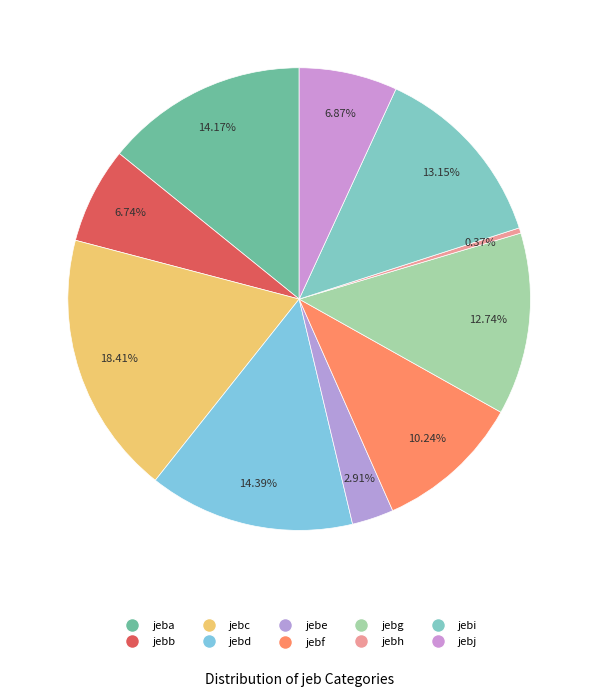

What is the smallest slice in the pie chart?

jebh